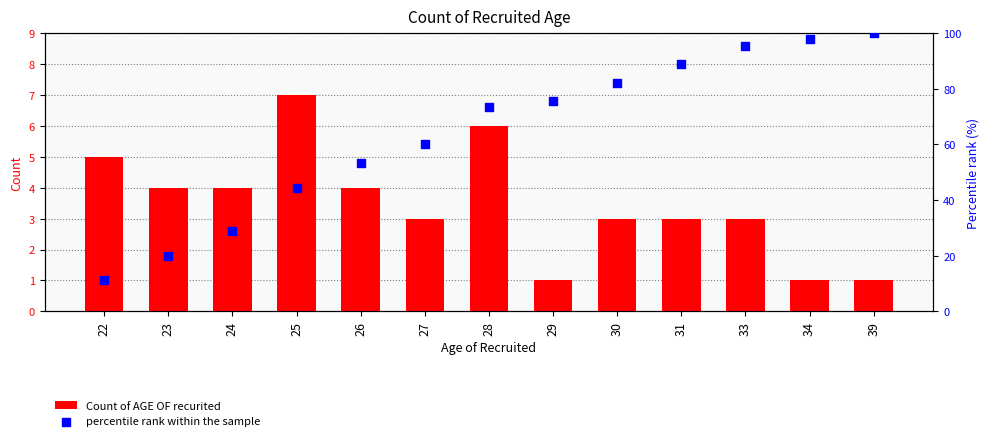

Which series contains the highest Y value?

percentile rank within the sample